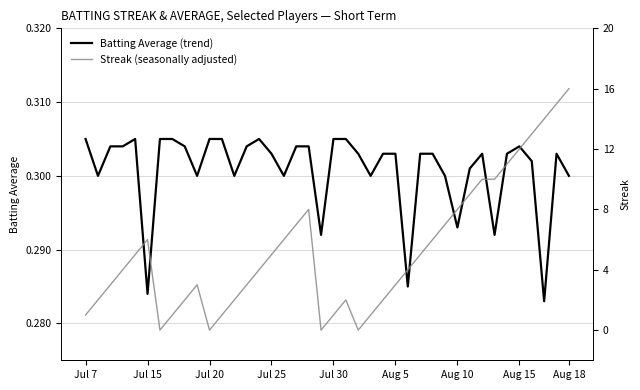

True or false: Streak has a value of 7.3 at 38.

False